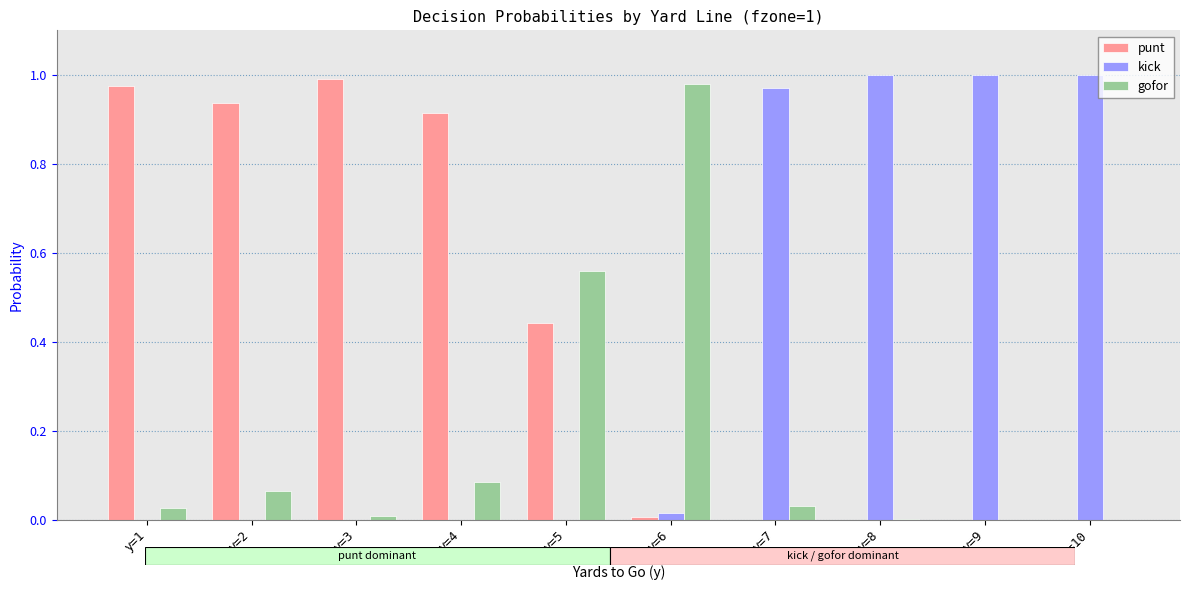

Is the value of kick at y=4 greater than the value of gofor at y=4?

No